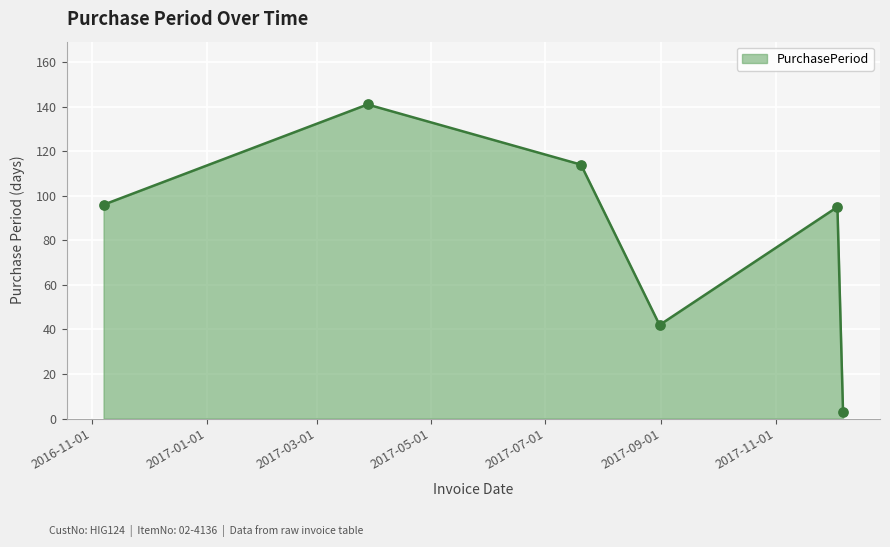

What is the difference between the maximum and minimum values?

138